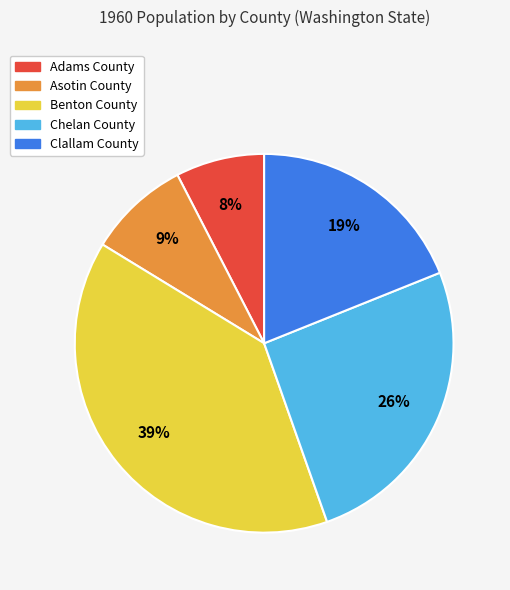

Is it true that Adams County is 8% of the pie?

True